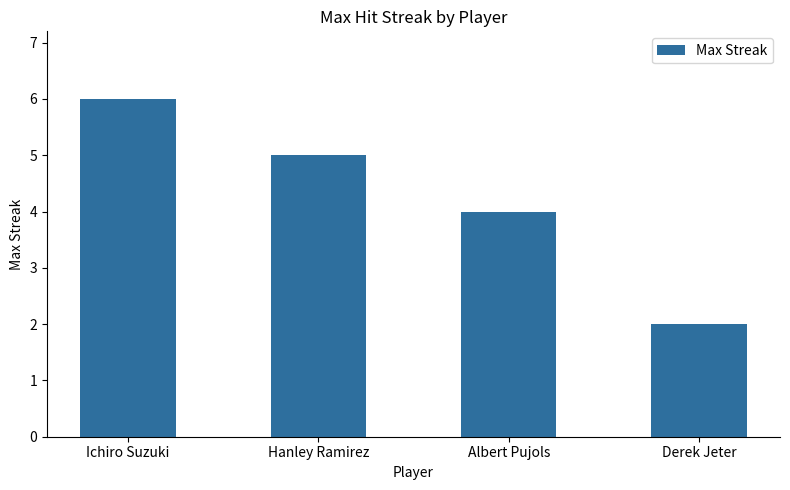

What is the label of the 1st bar from the right?

Derek Jeter